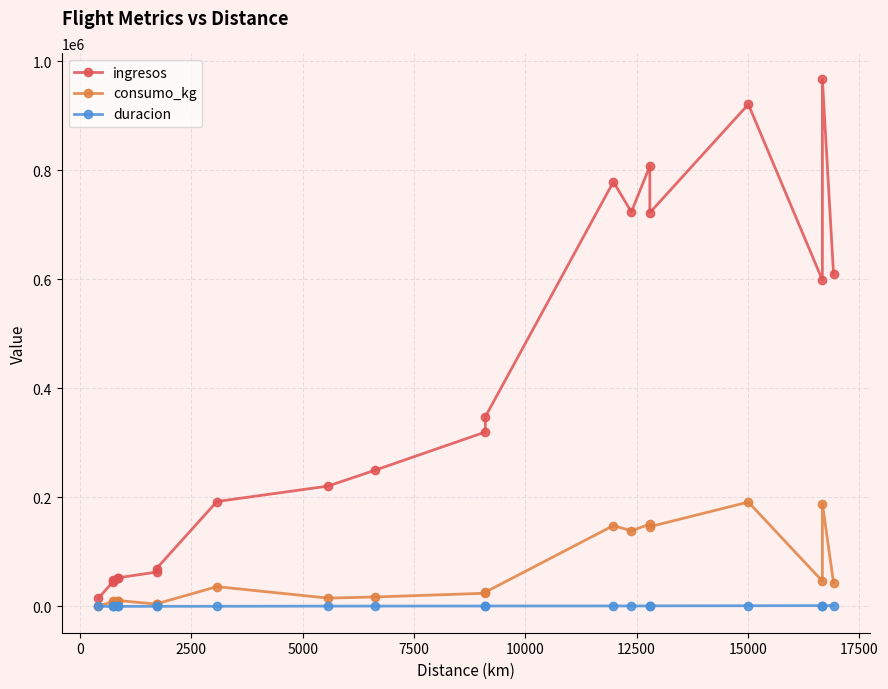

Reading left to right, what are all the values shown in this chart?

ingresos: 14973.1	45212.1	47935.9	52866.9	52566.3	62944.4	69441.8	192311.8	220563.2	249711.6	319716.5	347686.6	778562.7	723138.3	807447.9	721825.7	920658.6	598342.5	966263.4	608843.1
consumo_kg: 1078.6	8271.6	9140.8	9248.5	10724.4	4253.3	4694.8	36234.4	15256.0	17291.3	24111.1	26138.7	148183.0	138602.9	150903.8	146140.3	191296.3	46352.4	188551.7	43200.6
duracion: 51.0	69.0	69.0	77.0	77.0	150.0	144.0	224.0	523.0	600.0	711.0	779.0	818.0	845.0	873.0	1053.0	1200.0	1466.0	1311.0	1485.0